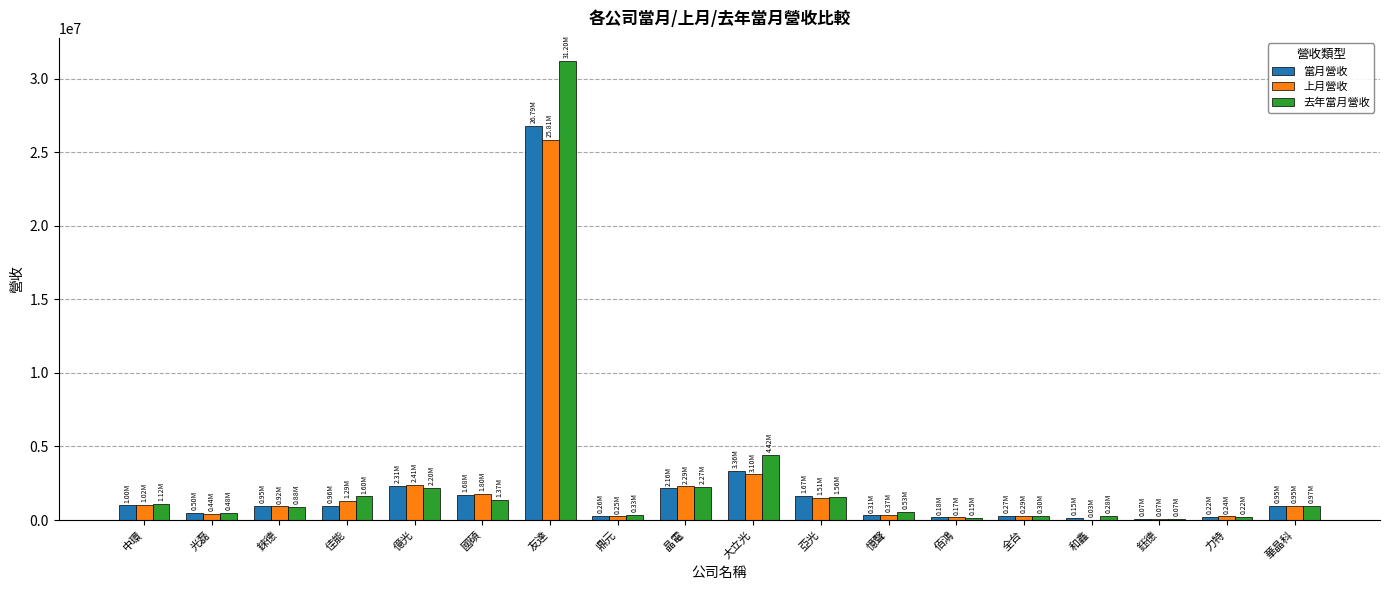

What is the total value across all series at 亞光?

4733943